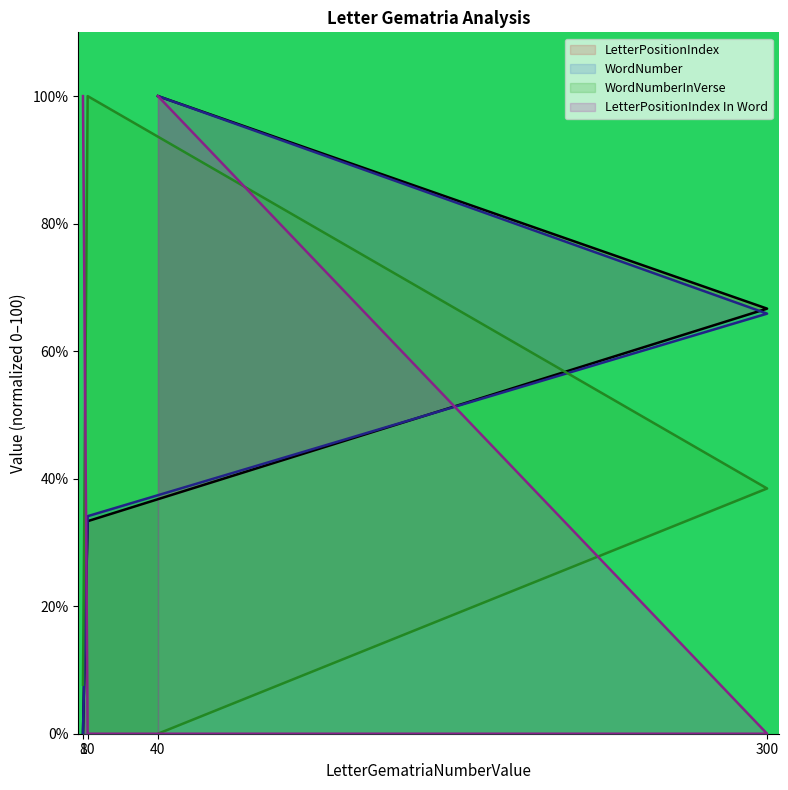

What is the average value of the LetterPositionIndex In Word series?

50.0